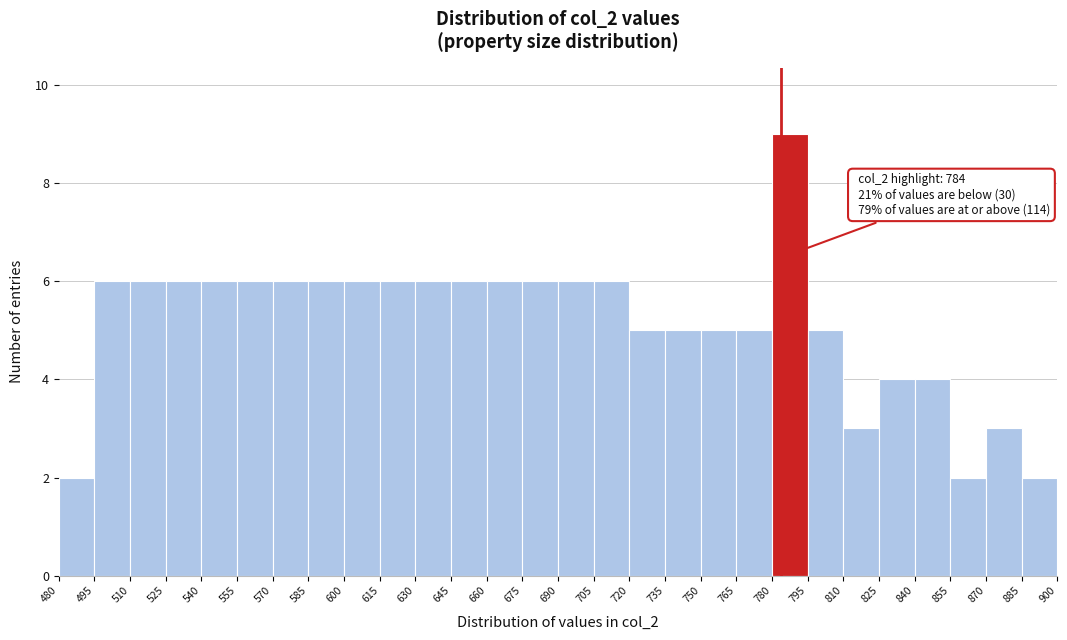

Over which range of the x-axis is the bar tallest?

780 to 795